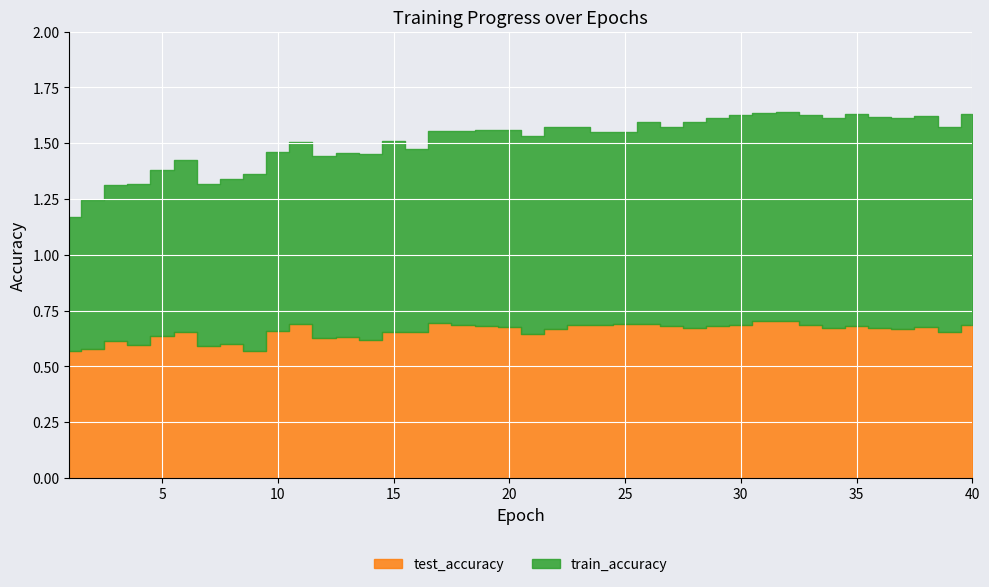

What is the greatest value displayed?

0.9